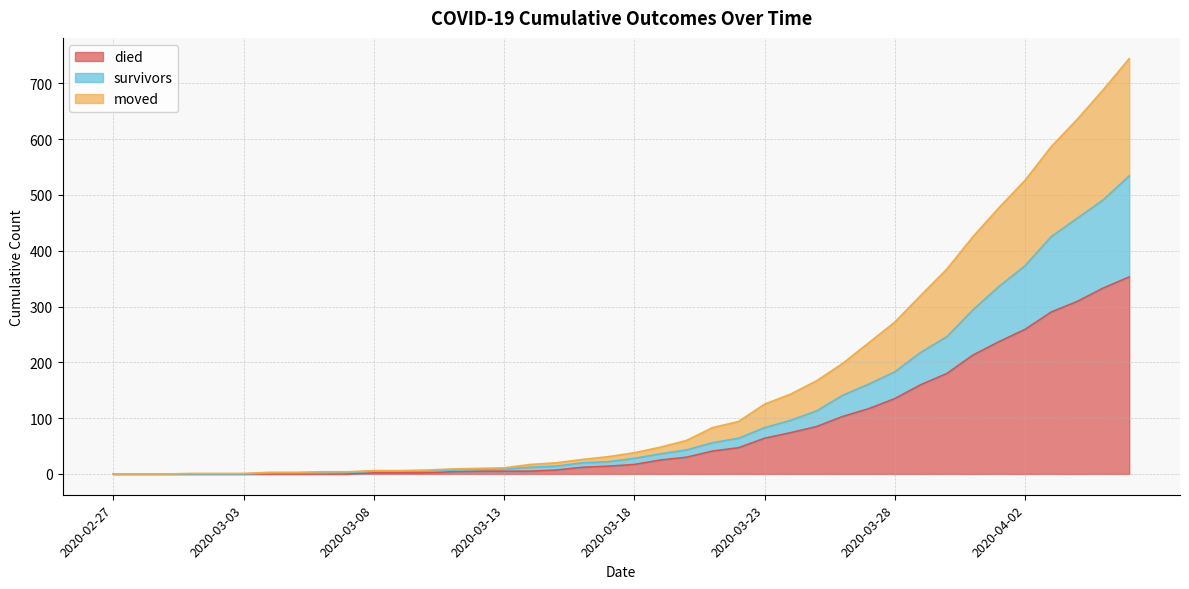

True or false: died and survivors cross at least once.

False